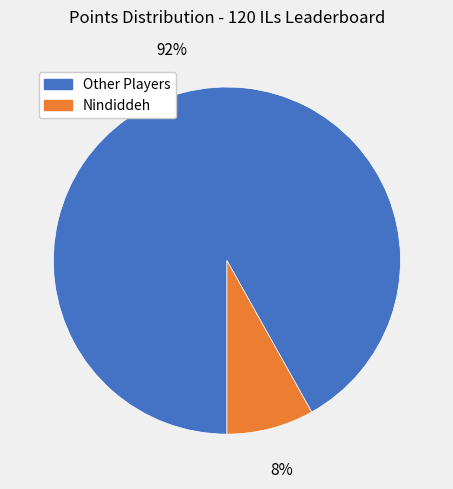

Does any single category account for the majority?

Yes